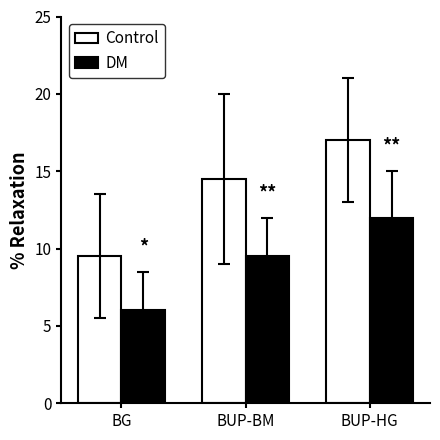

How many bars are there in each group?

2